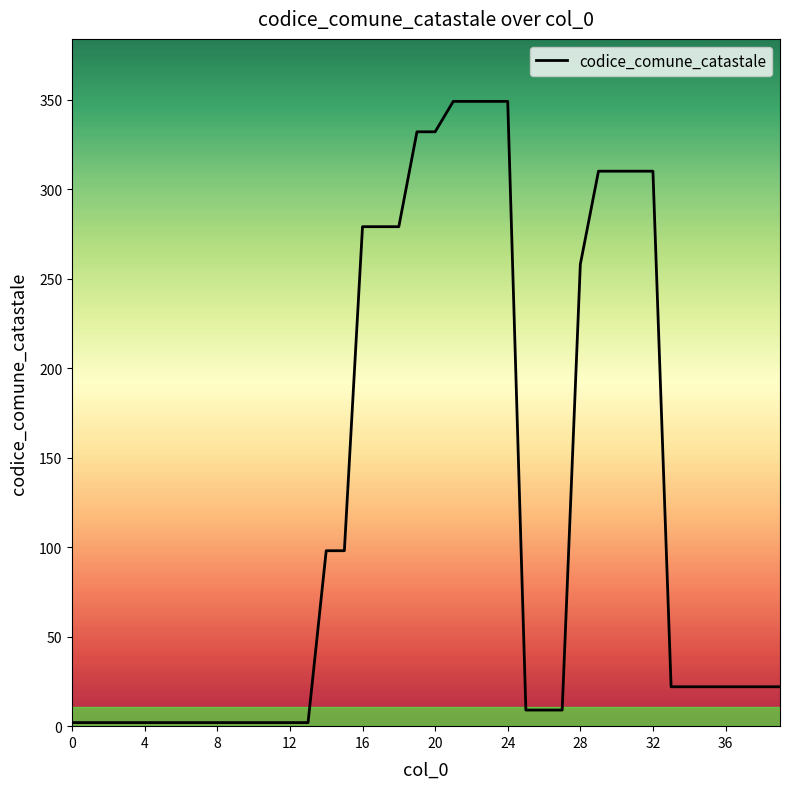

Count the number of data series in this chart.

1